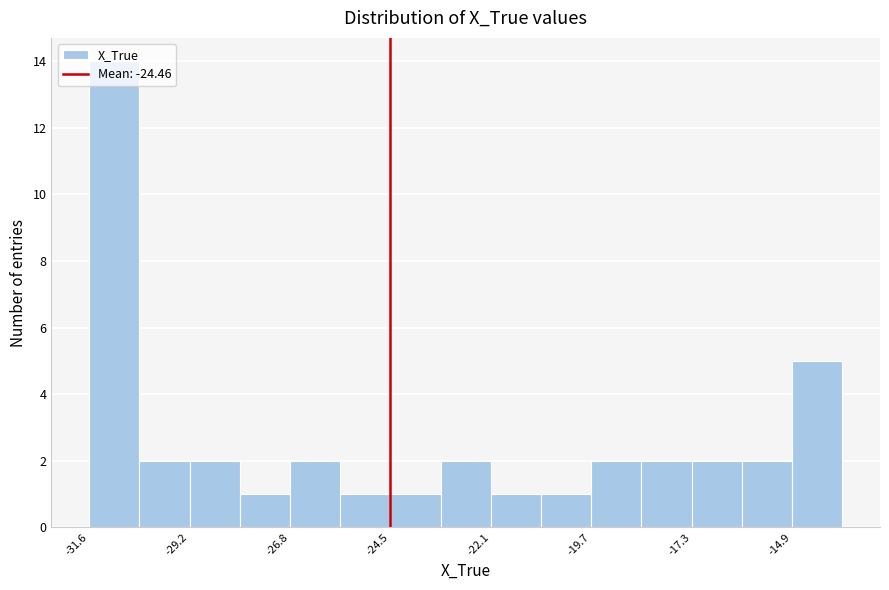

Read against the x-axis, roughly where is the centre of the tallest bar?

-31.0